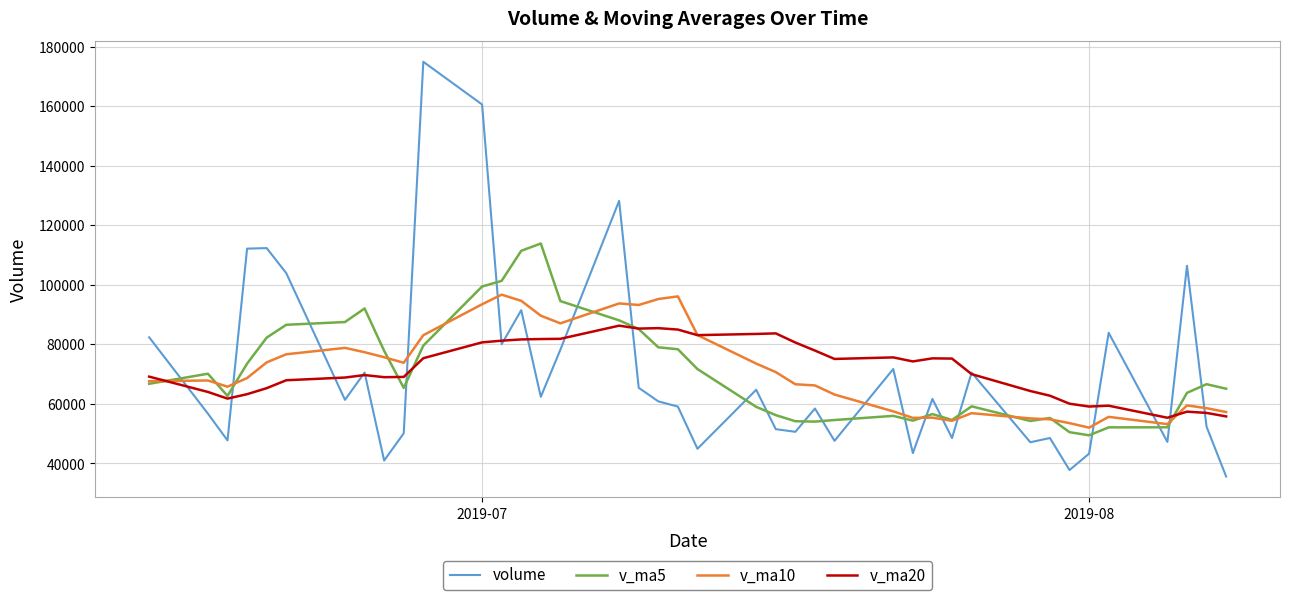

After their last crossing, which series has the higher values: v_ma20 or v_ma5?

v_ma5